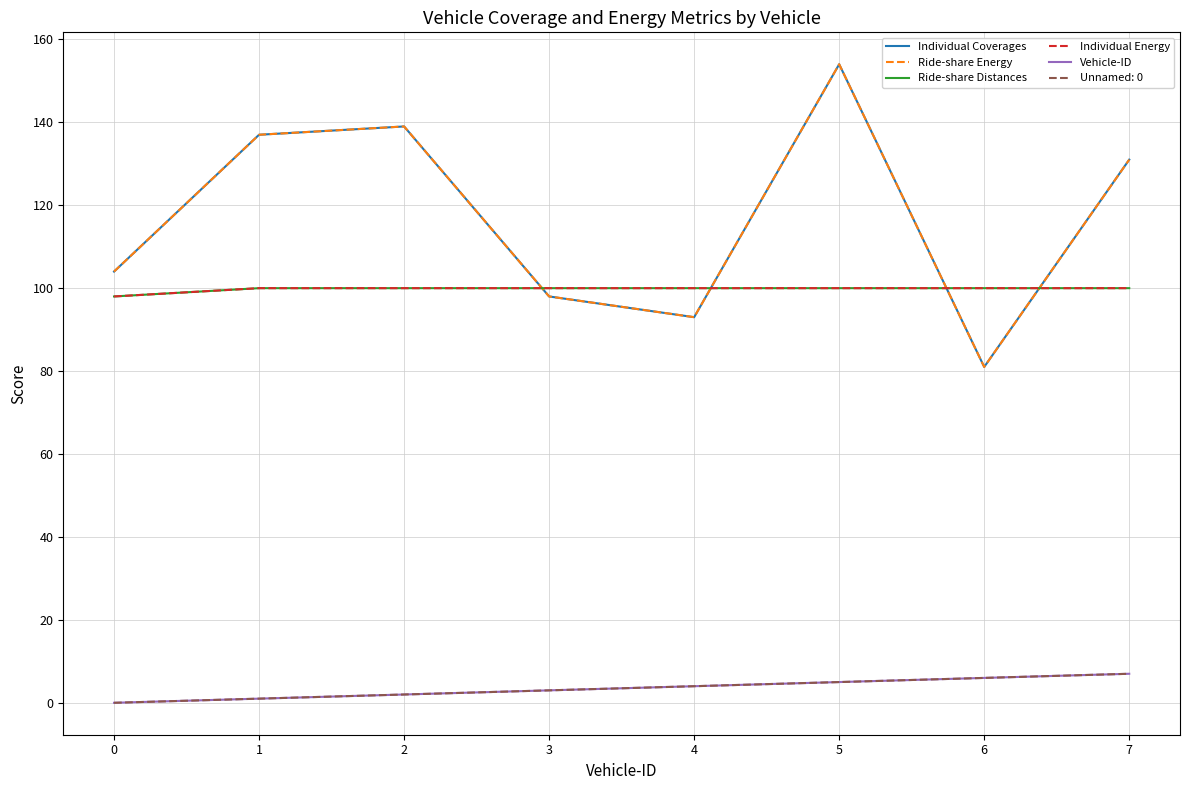

Where is the first local minimum for Ride-share Energy?

4